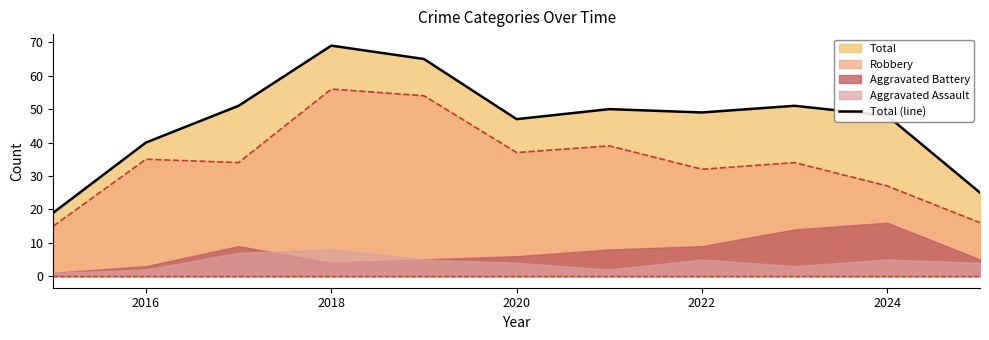

What is the lowest value of the Robbery series?

15